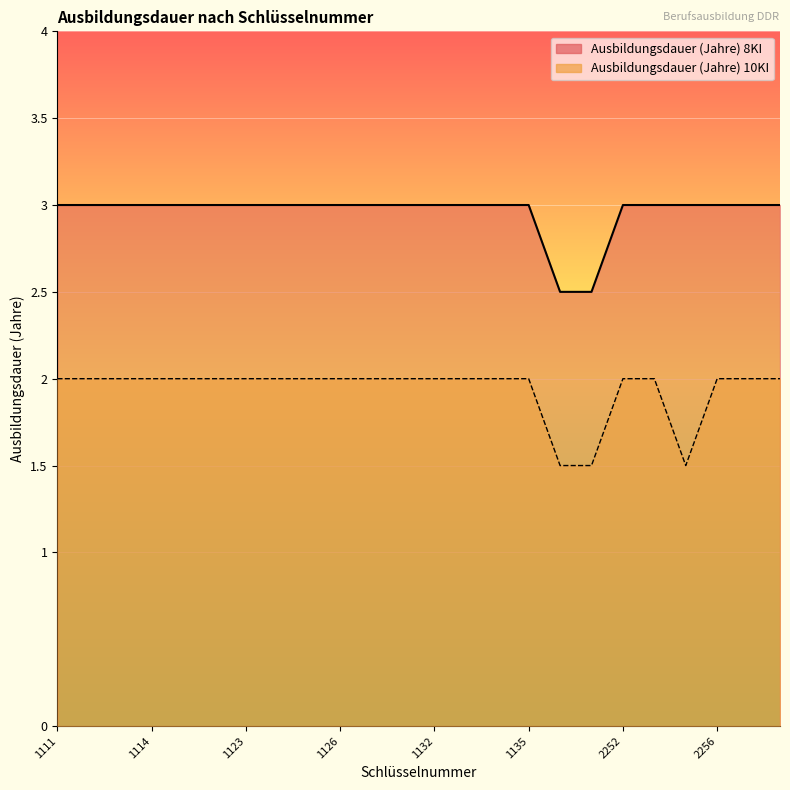

What is the sum of the Ausbildungsdauer (Jahre) 10KI values at 1131 and 2258?

4.0